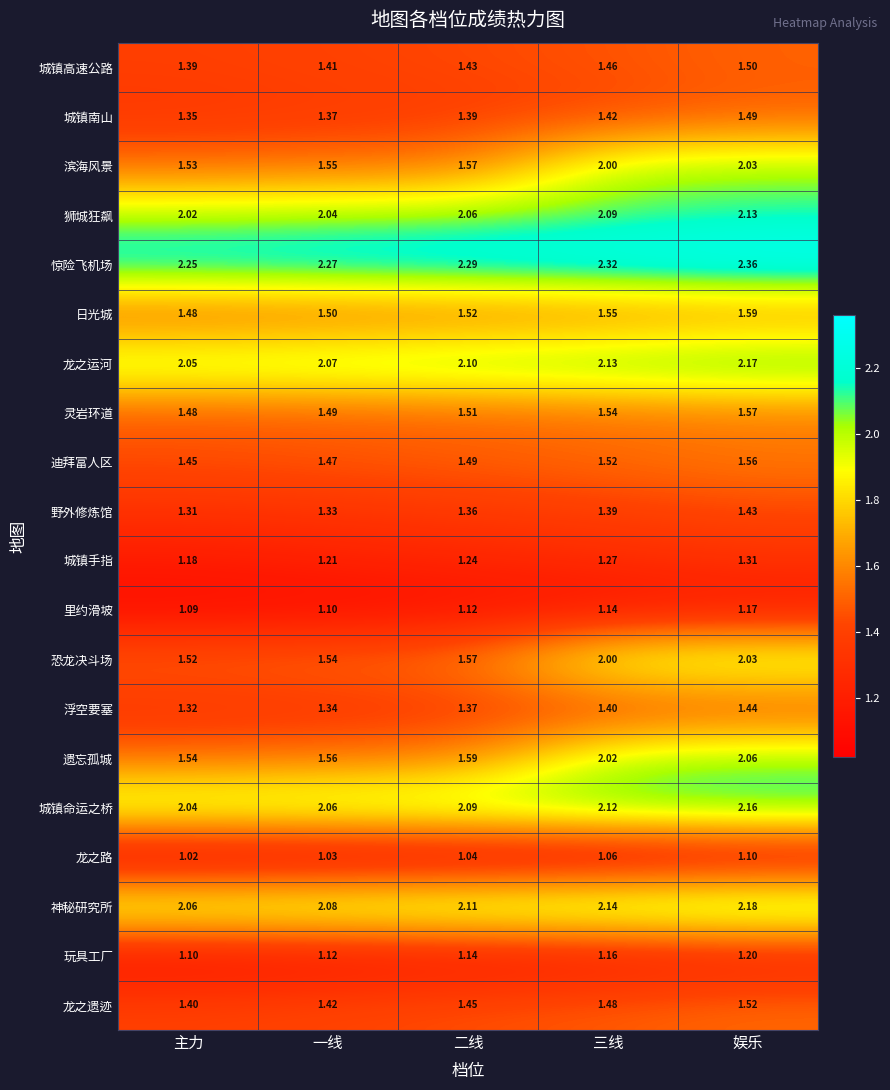

At which label is 日光城 closest to 1?

主力